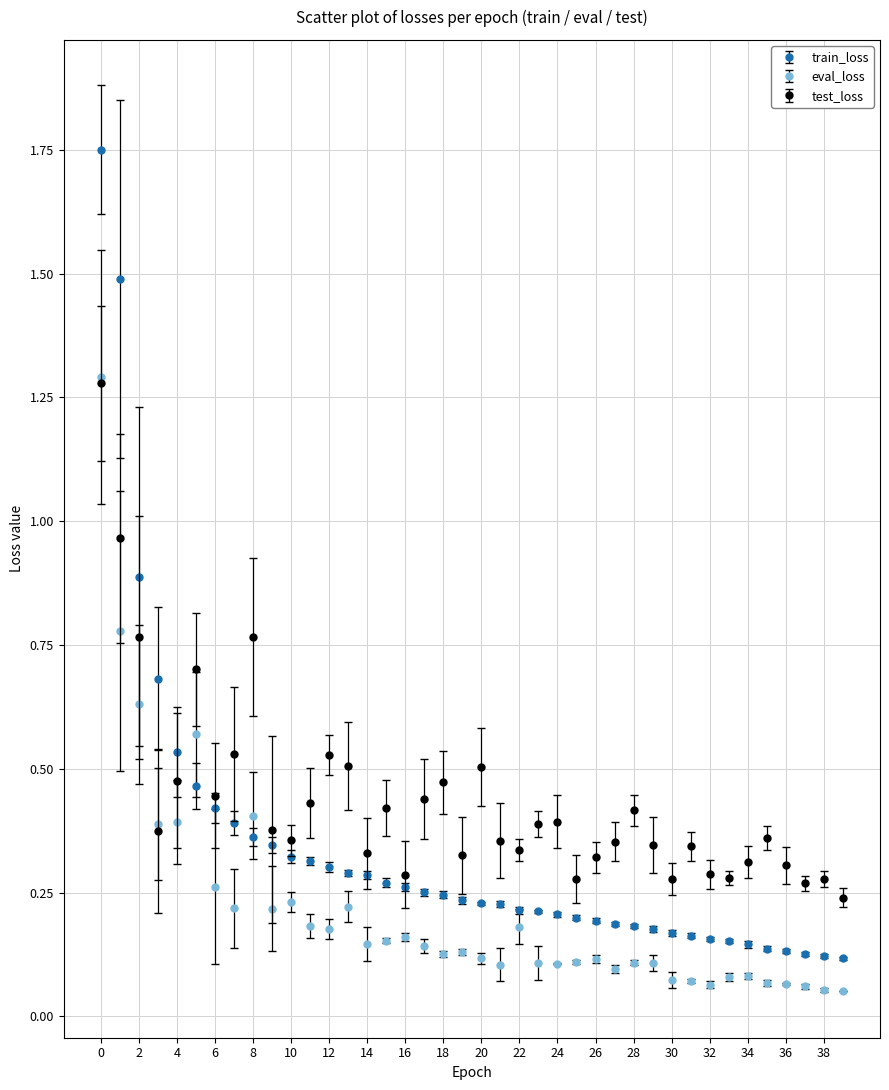

Which series has the largest total across all categories?

test_loss